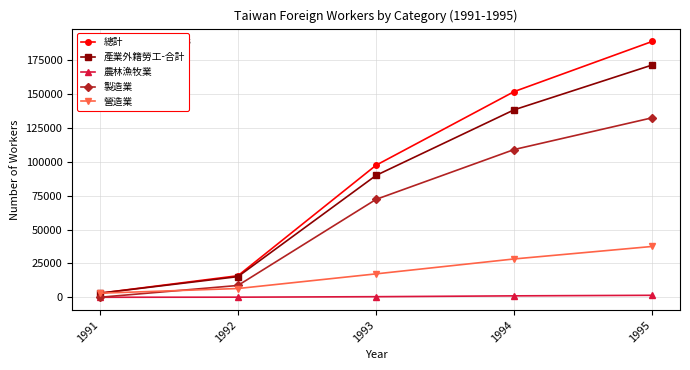

True or false: 總計 has a value of 22683 at 1993.

False